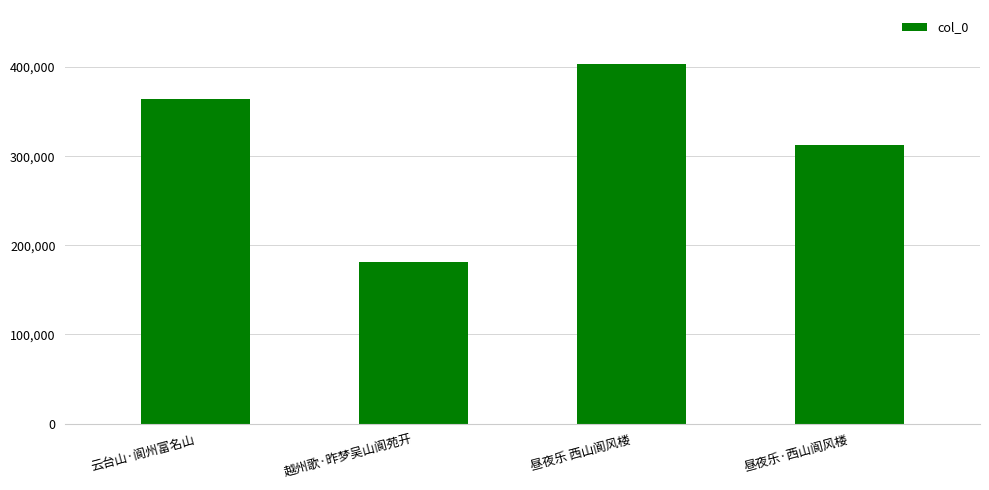

What is the change in value from 云台山·阆州富名山 to 昼夜乐 西山阆风楼?

+39666